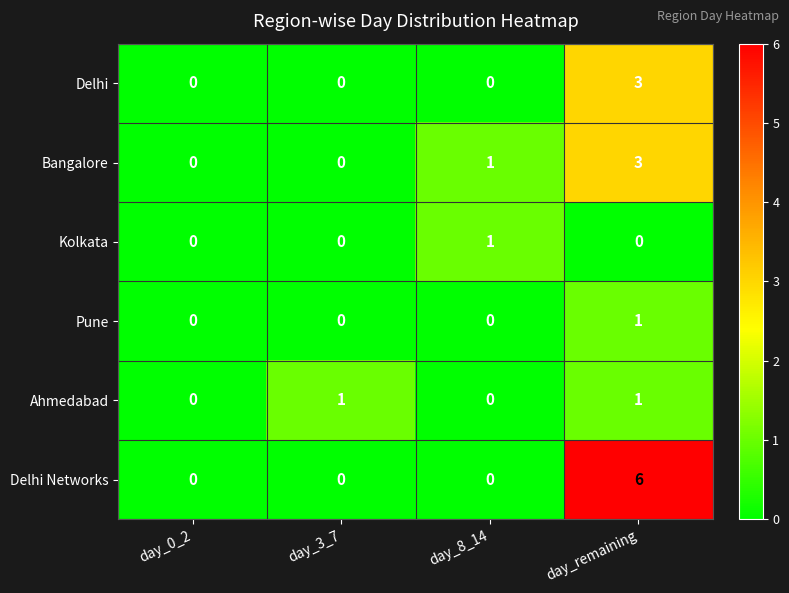

How many values in the Bangalore series are below 1?

2